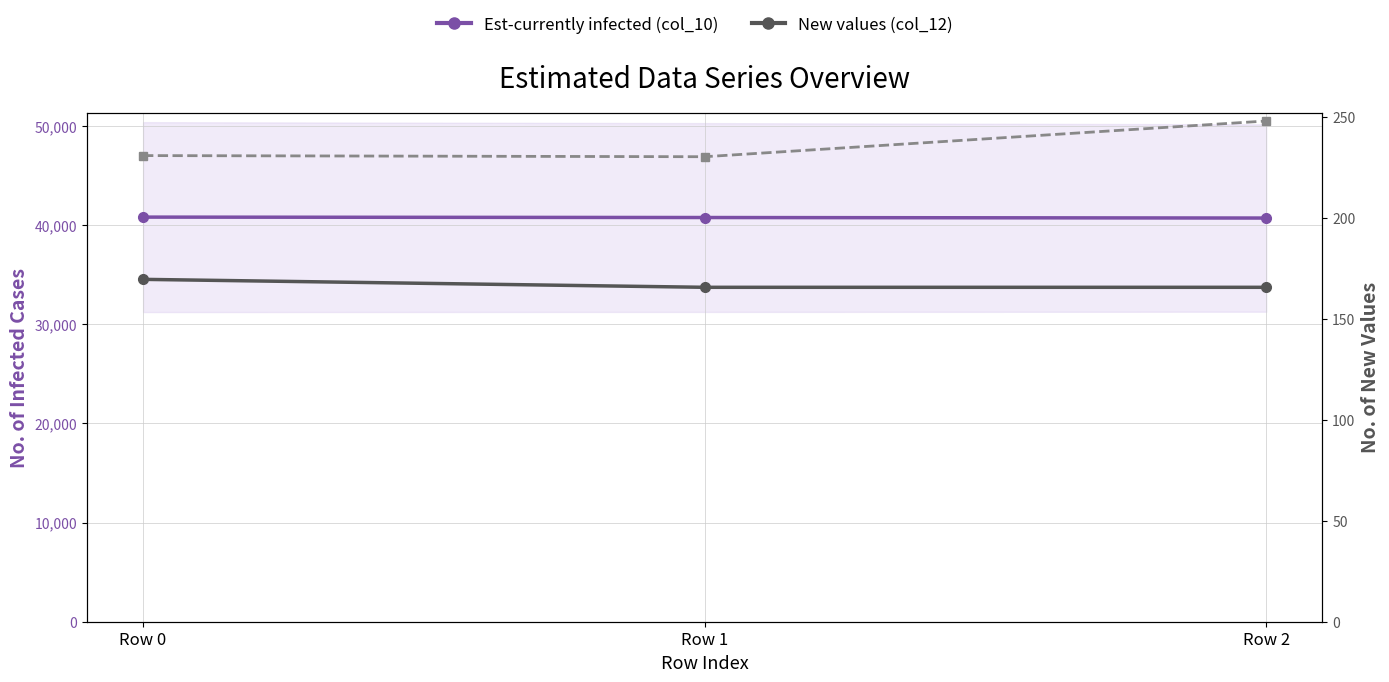

Reading left to right, what are all the values shown in this chart?

Est-currently infected (col_10): Row 0=40794.1	Row 1=40752.6	Row 2=40699.8
New values (col_12): Row 0=169.4	Row 1=165.5	Row 2=165.5
Alt values (col_20): Row 0=230.7	Row 1=230.1	Row 2=247.8